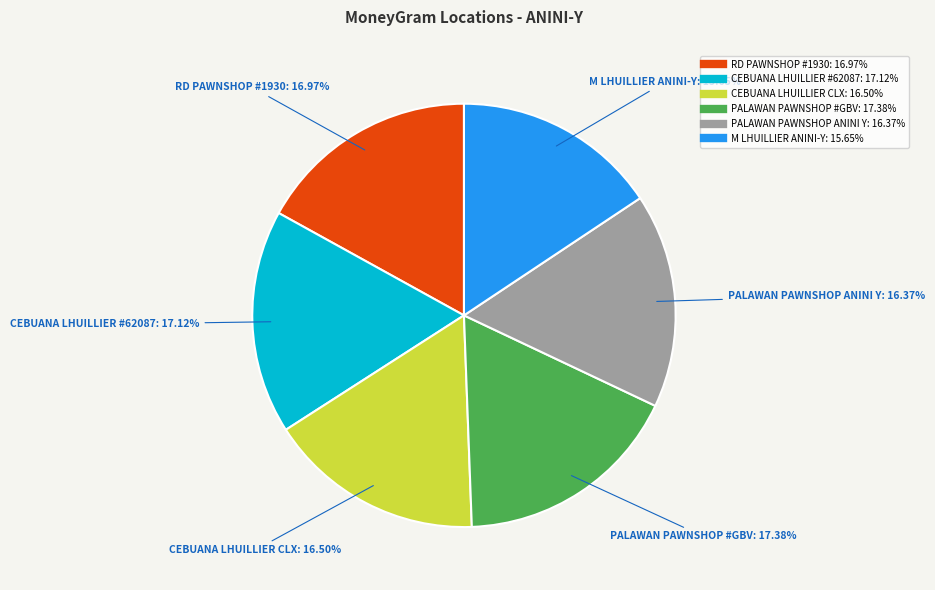

Is it true that CEBUANA LHUILLIER #62087 is 25% of the pie?

False